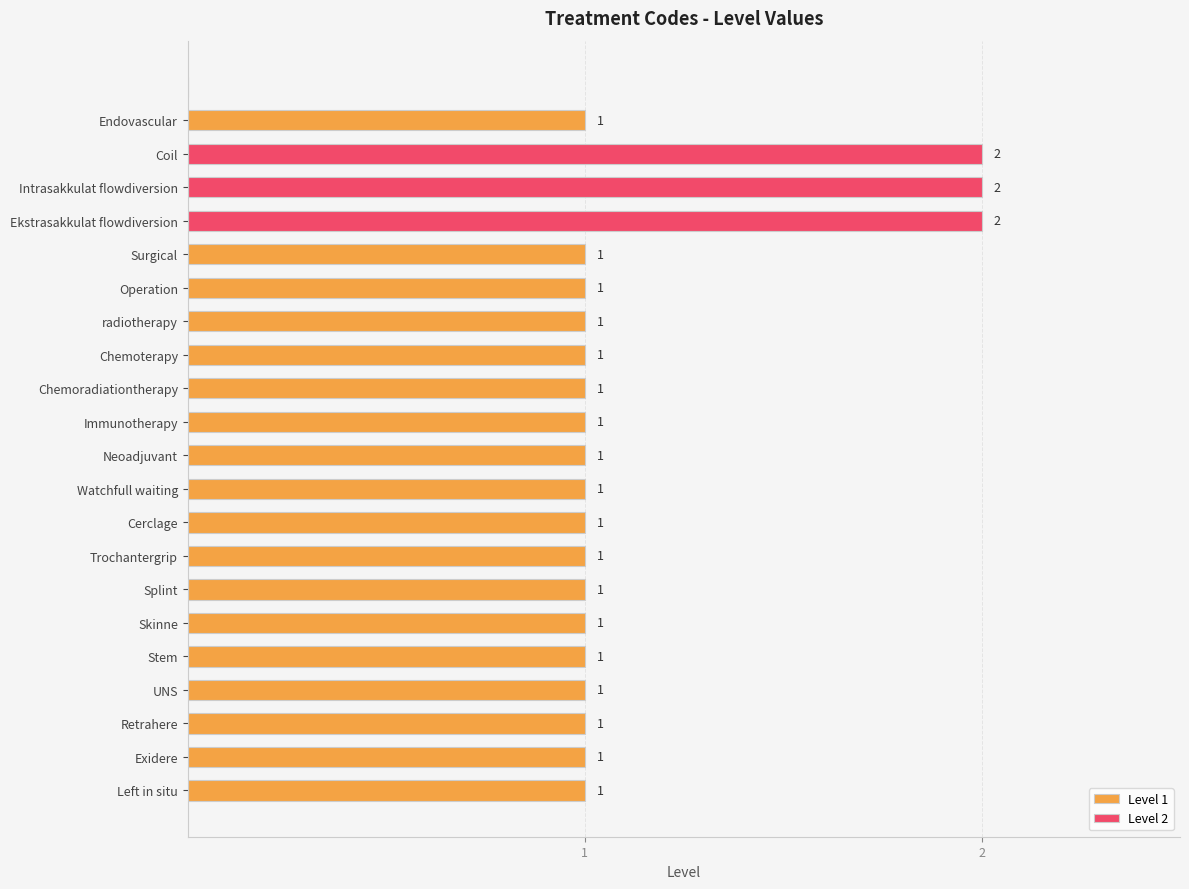

Reading bottom to top, list all the values displayed in this chart.

Left in situ=1	Exidere=1	Retrahere=1	UNS=1	Stem=1	Skinne=1	Splint=1	Trochantergrip=1	Cerclage=1	Watchfull waiting=1	Neoadjuvant=1	Immunotherapy=1	Chemoradiationtherapy=1	Chemoterapy=1	radiotherapy=1	Operation=1	Surgical=1	Ekstrasakkulat flowdiversion=2	Intrasakkulat flowdiversion=2	Coil=2	Endovascular=1